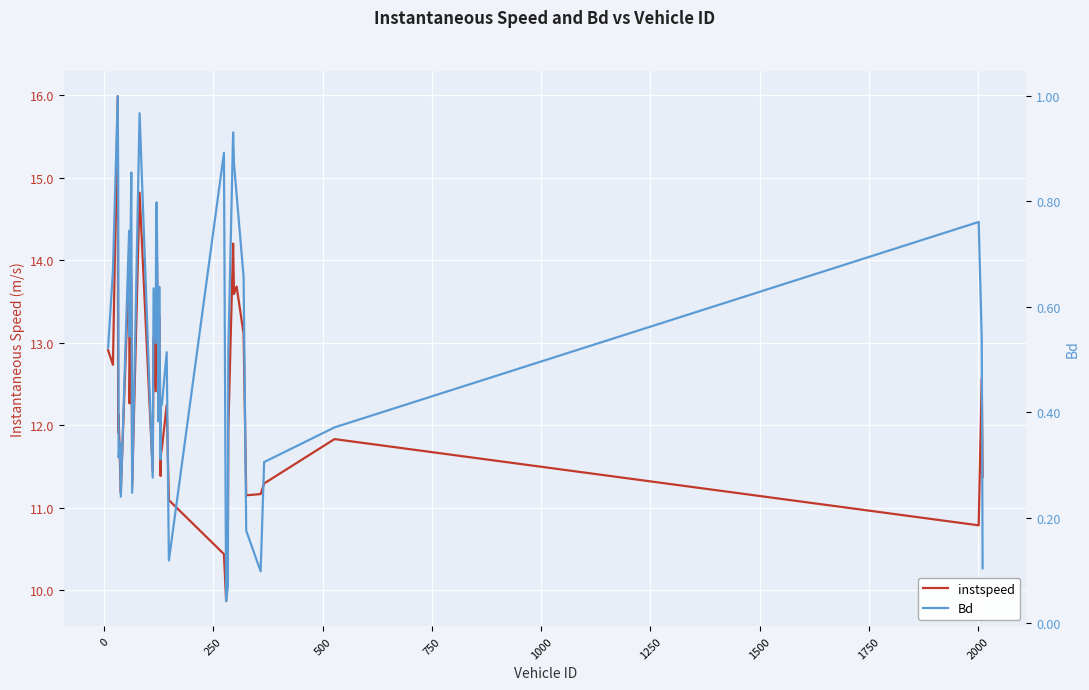

What is the average value of the instspeed series?

12.3